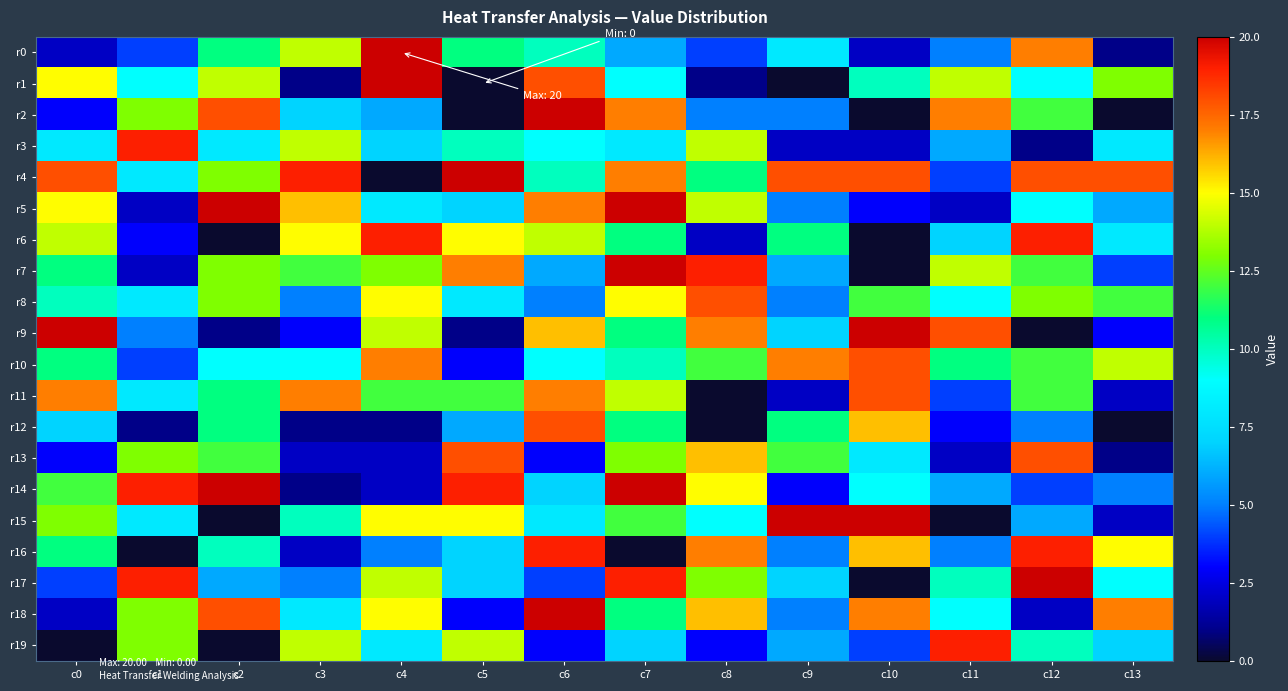

At which category is the sum across all series the highest?

c7